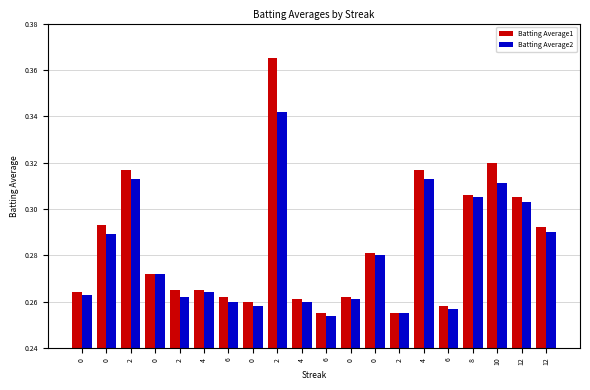

How many bars are there in each group?

2